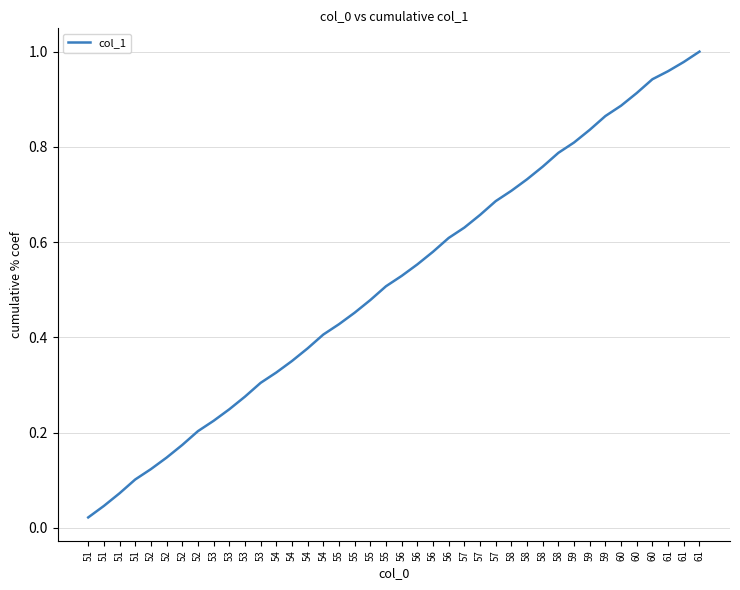

Is this an area chart (filled region under the line)?

No